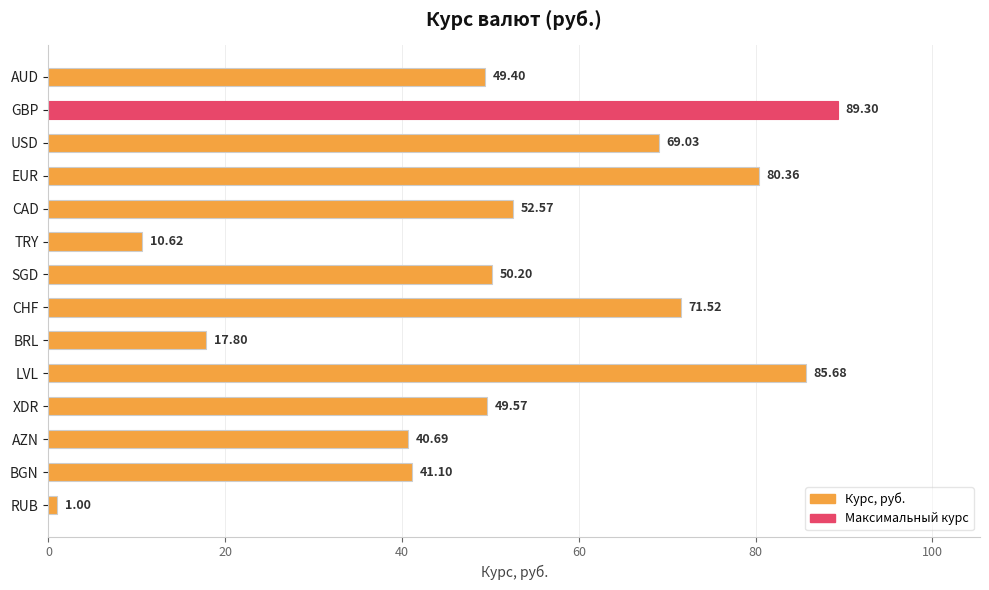

What is the greatest value displayed?

89.3